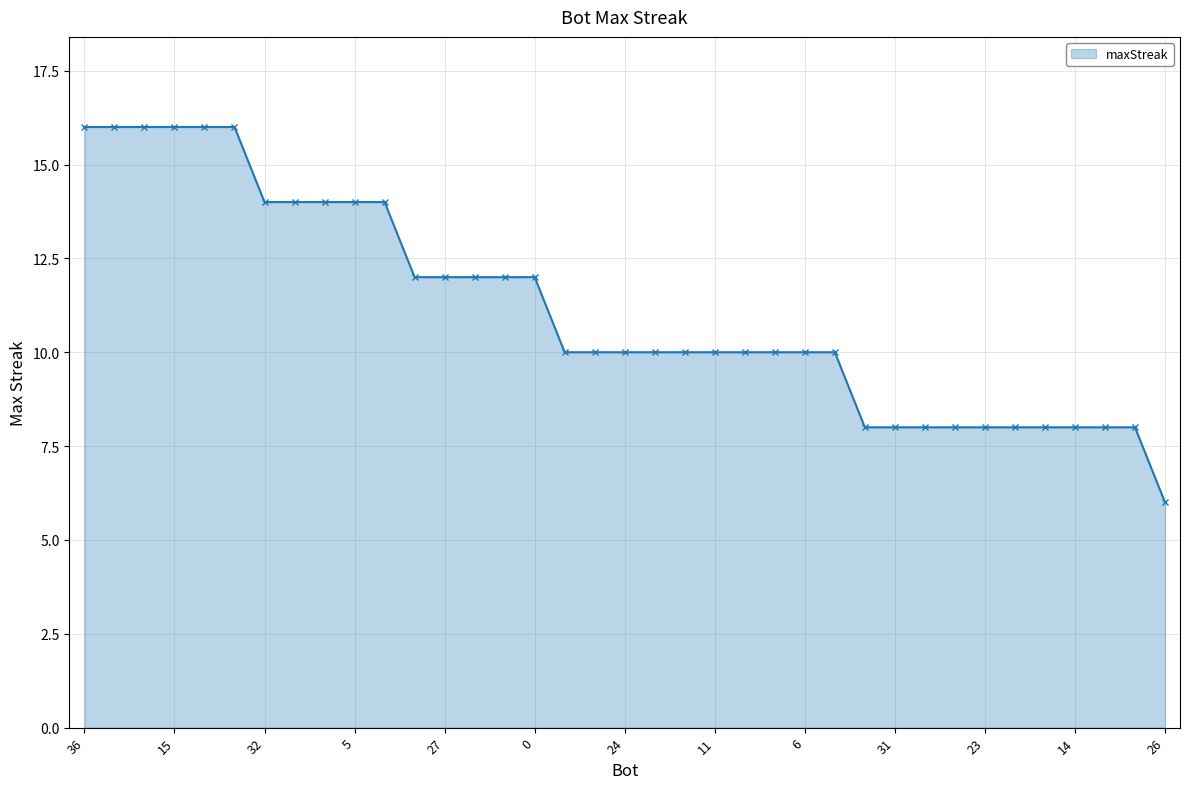

Reading left to right, transcribe all the data shown in this chart.

16	16	16	16	16	16	14	14	14	14	14	12	12	12	12	12	10	10	10	10	10	10	10	10	10	10	8	8	8	8	8	8	8	8	8	8	6